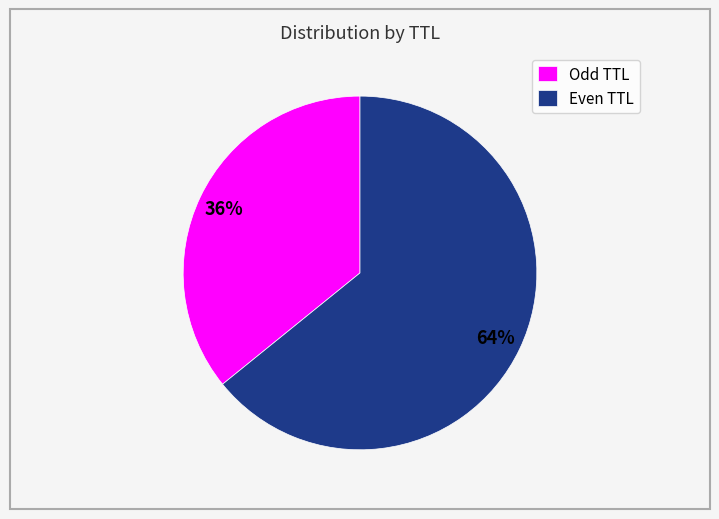

Combined, do Odd TTL and Even TTL account for over 50%?

Yes